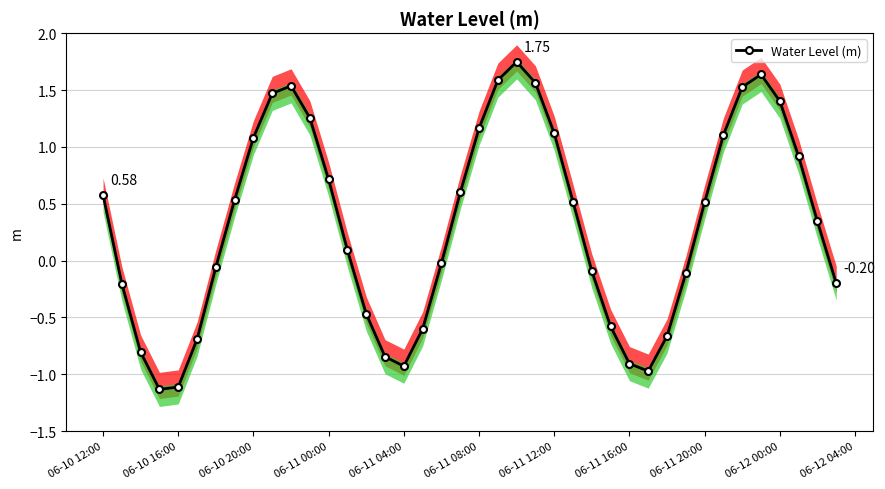

How many interior local peaks does the Water Level (m) series have?

3